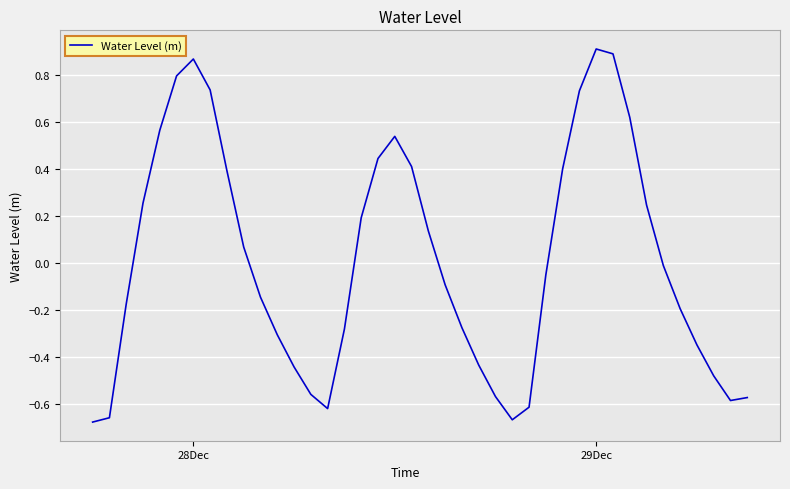

What is the difference between the maximum and minimum values?

1.6